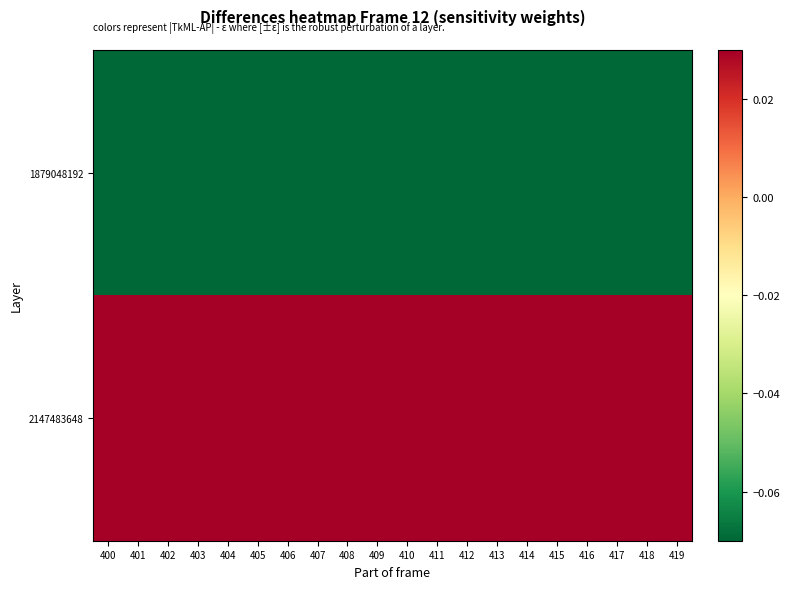

Reading right to left, list all the values displayed in this chart.

1879048192: 419=-0.5	418=-0.5	417=-0.5	416=-0.5	415=-0.5	414=-0.5	413=-0.5	412=-0.5	411=-0.5	410=-0.5	409=-0.5	408=-0.5	407=-0.5	406=-0.5	405=-0.5	404=-0.5	403=-0.5	402=-0.5	401=-0.5	400=-0.5
2147483648: 419=0.5	418=0.5	417=0.5	416=0.5	415=0.5	414=0.5	413=0.5	412=0.5	411=0.5	410=0.5	409=0.5	408=0.5	407=0.5	406=0.5	405=0.5	404=0.5	403=0.5	402=0.5	401=0.5	400=0.5